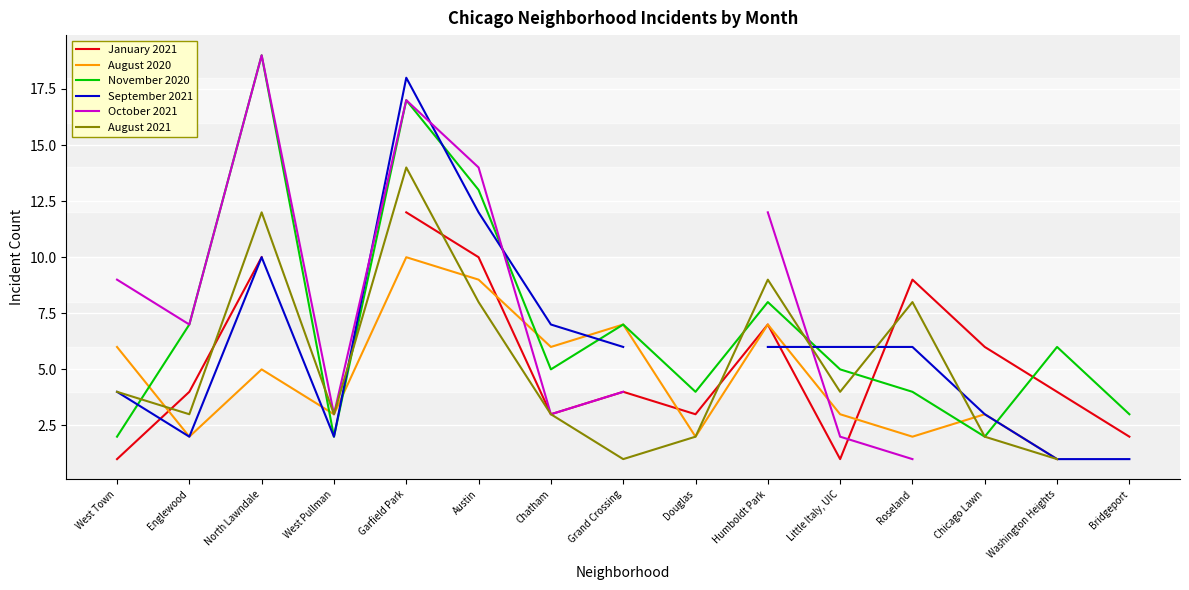

How many categories are shown in the chart?

15